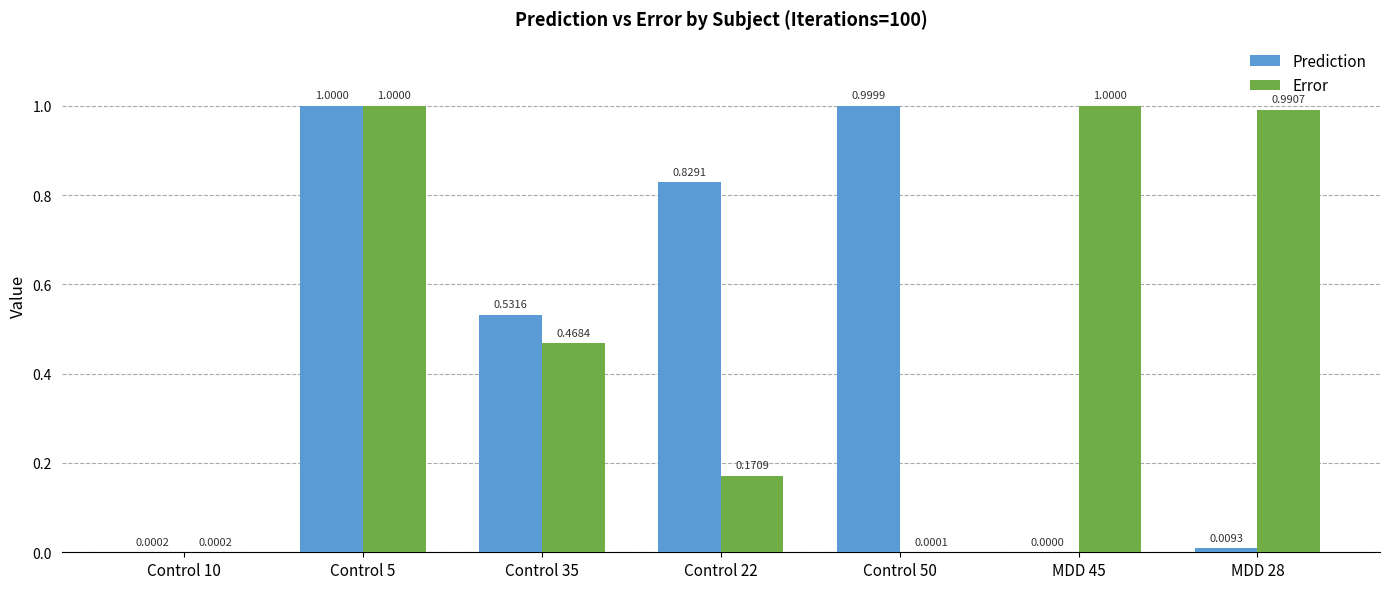

At which category is the sum across all series the highest?

Control 5